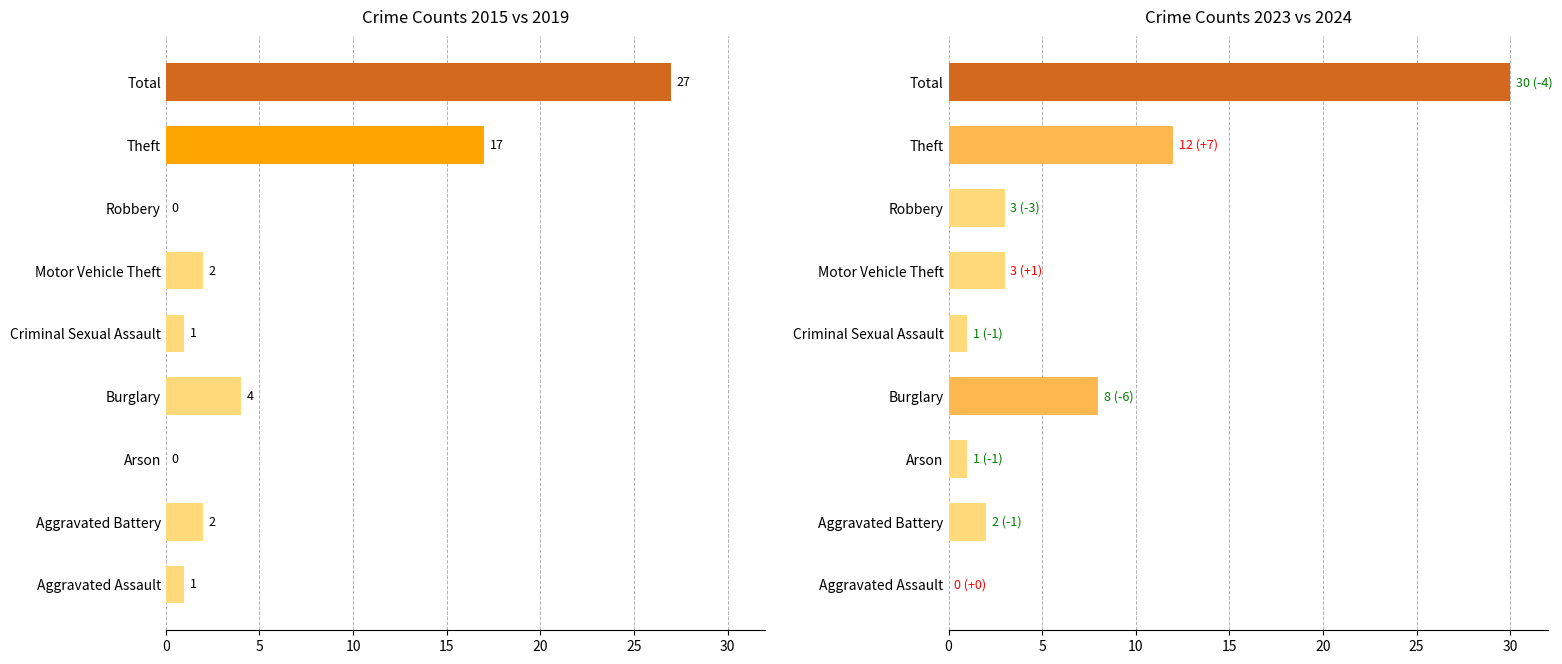

At which label does 2015 reach its minimum?

Arson